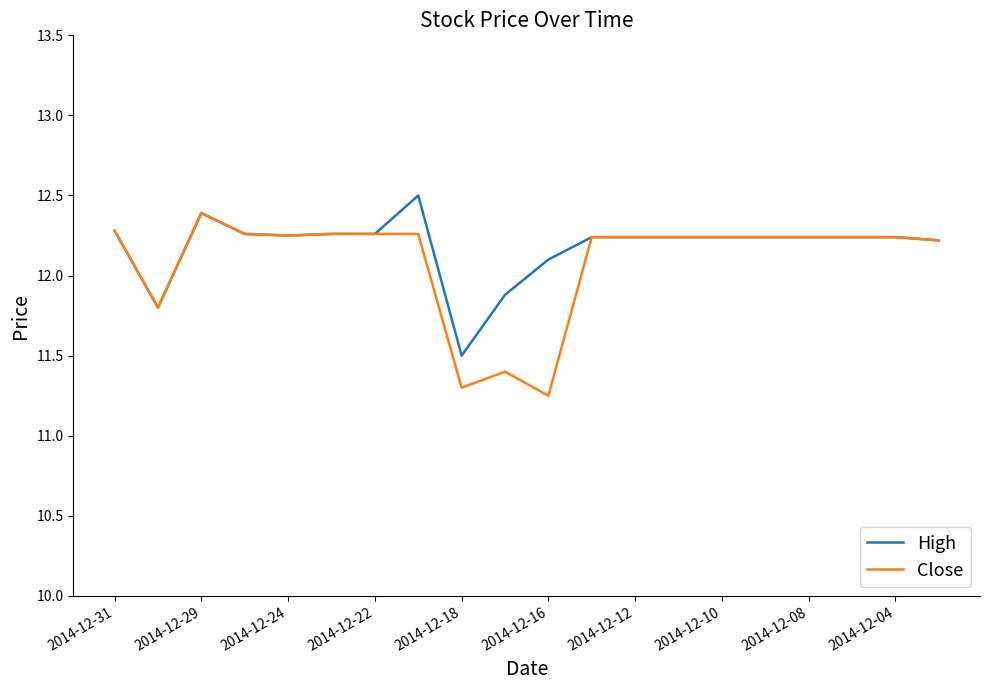

What is the minimum value for High?

11.5